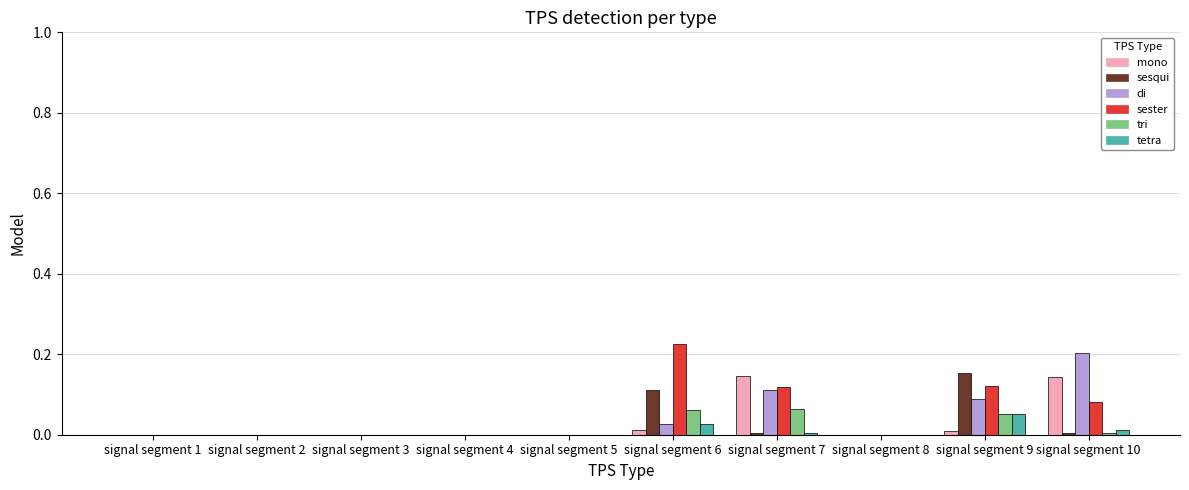

Which label corresponds to the largest value in the chart?

signal segment 6